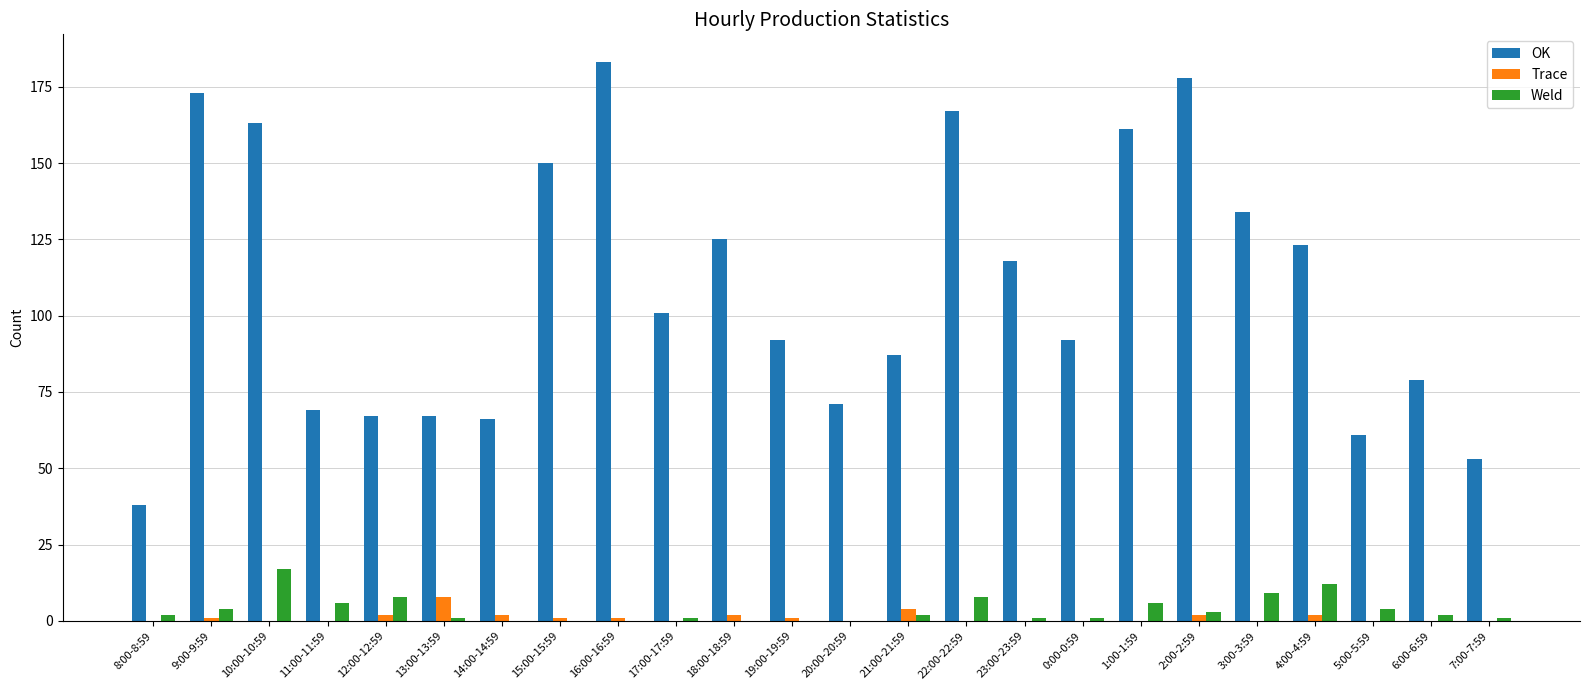

The Weld series shows 6 at 18:00-18:59. True or false?

False